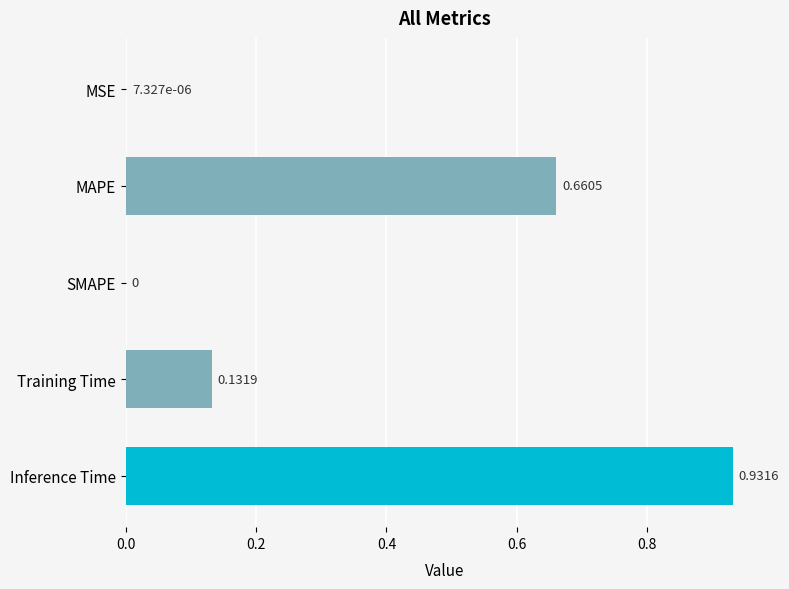

What is the sum of all values?

1.7